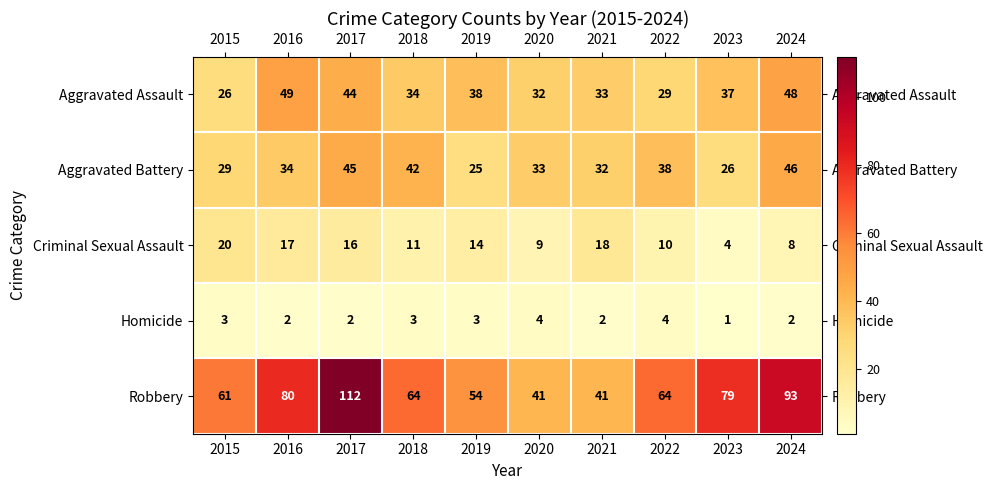

What is the difference between the second highest and minimum values in the Homicide series?

3